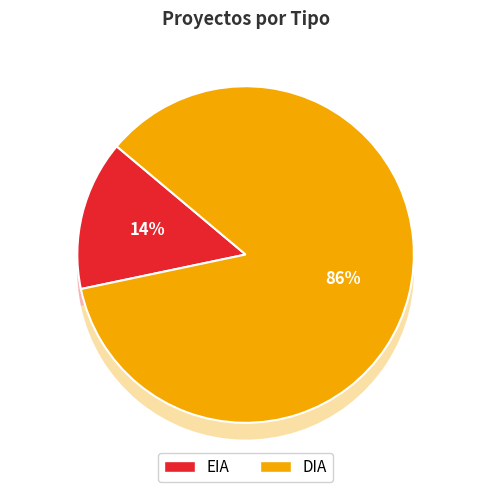

Is there a majority slice in this chart?

Yes